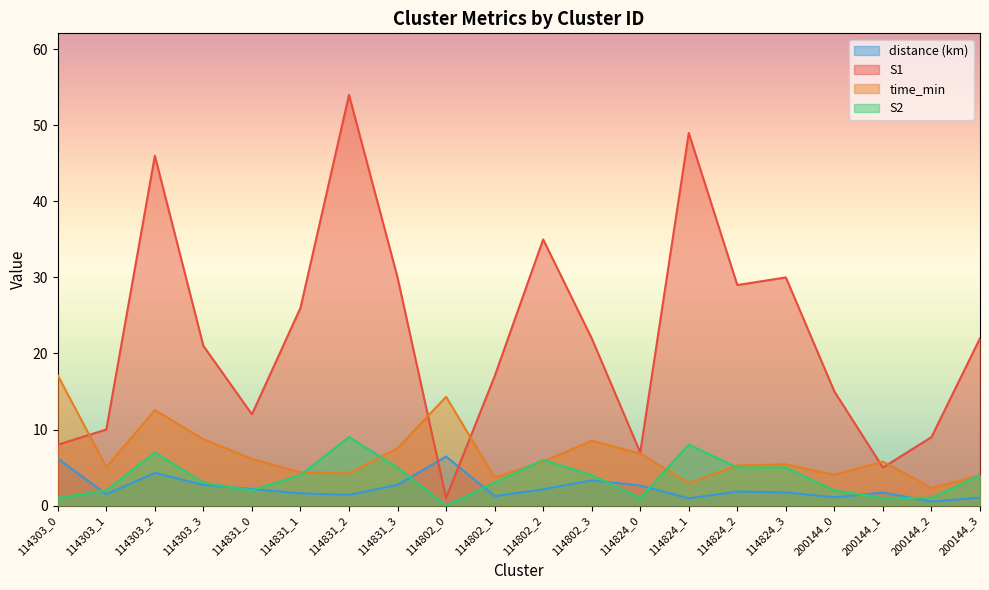

At which label is S2 closest to 4?

114831_1